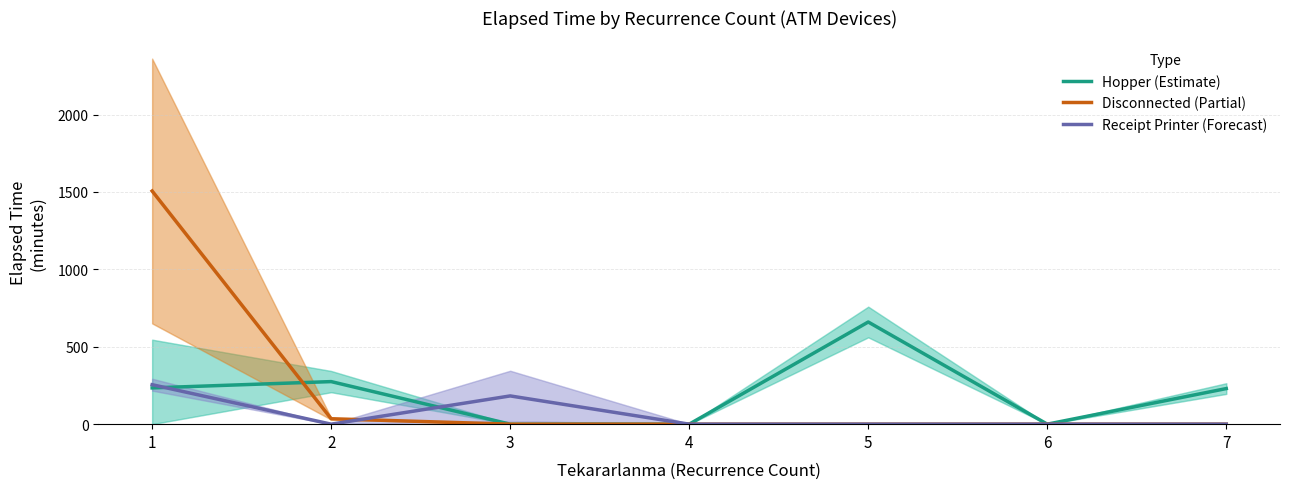

Reading right to left, extract all data points from this chart.

Hopper (Estimate): 230.0	0.0	660.0	0.0	0.0	275.0	234.4
Disconnected (Partial): 0.0	0.0	0.0	0.0	0.0	35.0	1506.2
Receipt Printer (Forecast): 0.0	0.0	0.0	0.0	182.5	0.0	255.0